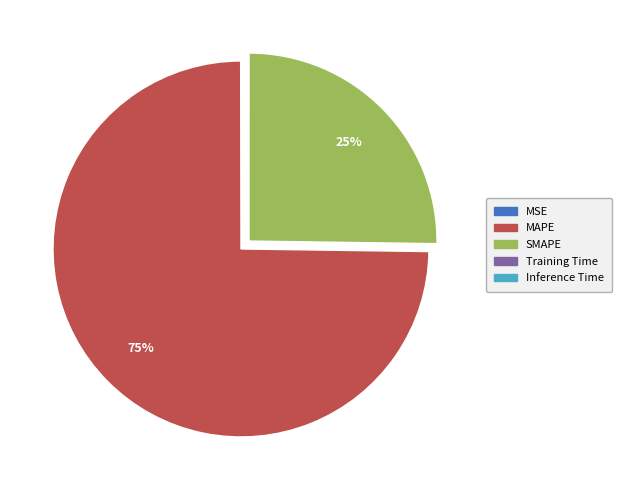

Which category accounts for the majority?

MAPE